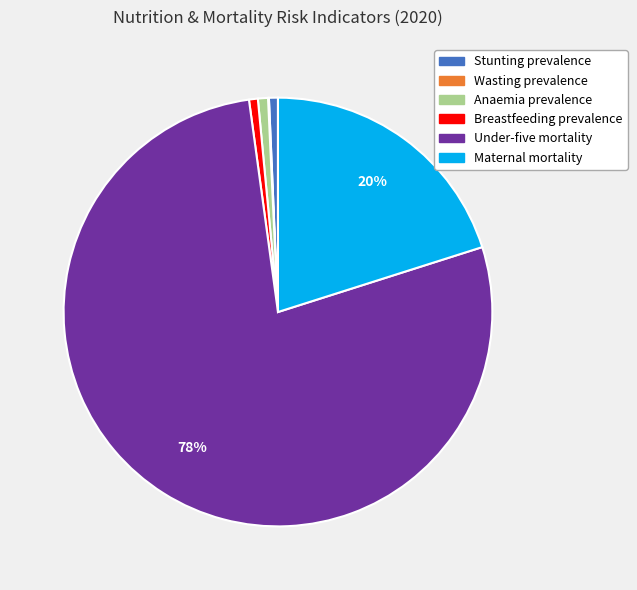

Is it true that Stunting prevalence is 1% of the pie?

True